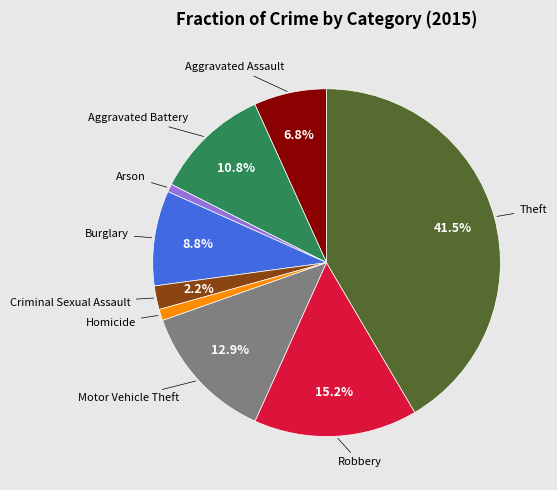

Does any single category account for the majority?

No